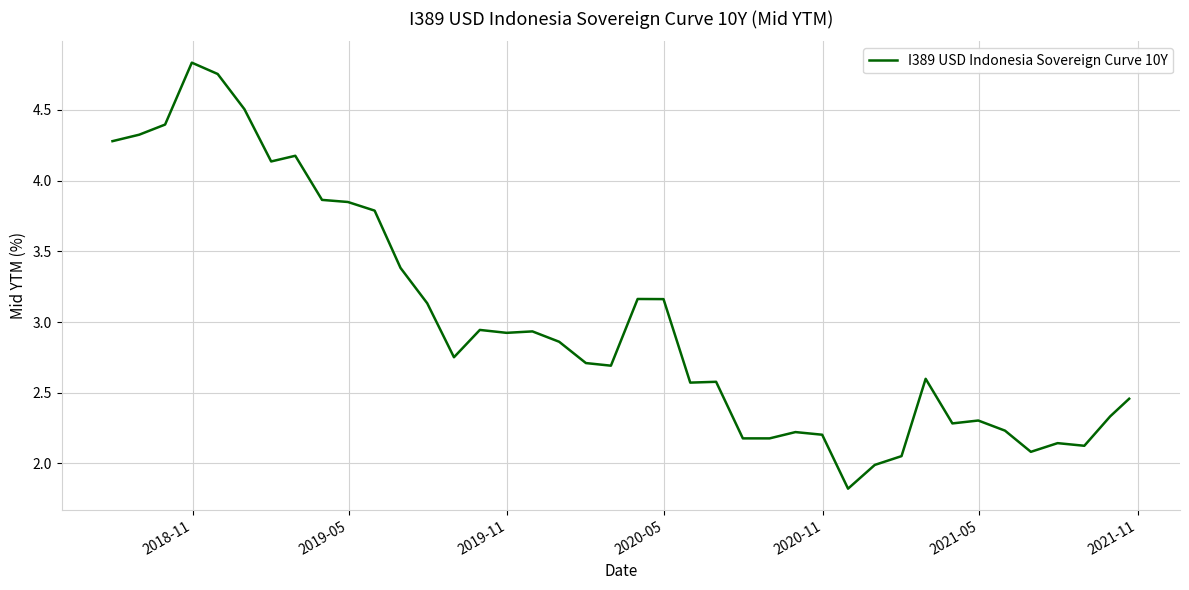

How many lines are shown in the chart?

1